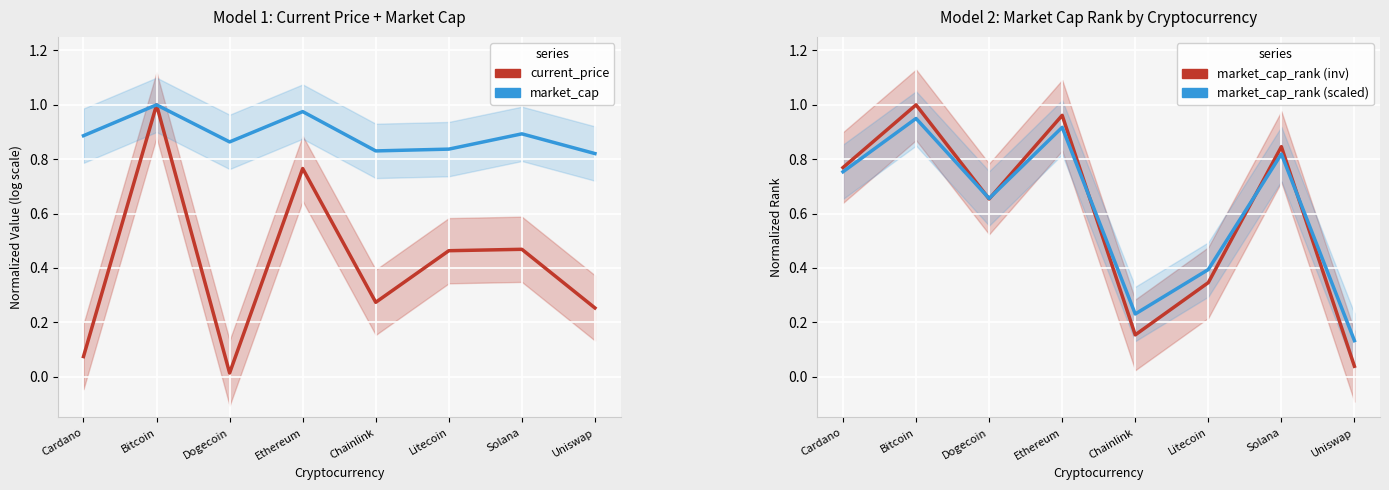

How many interior local valleys does the current_price series have?

2